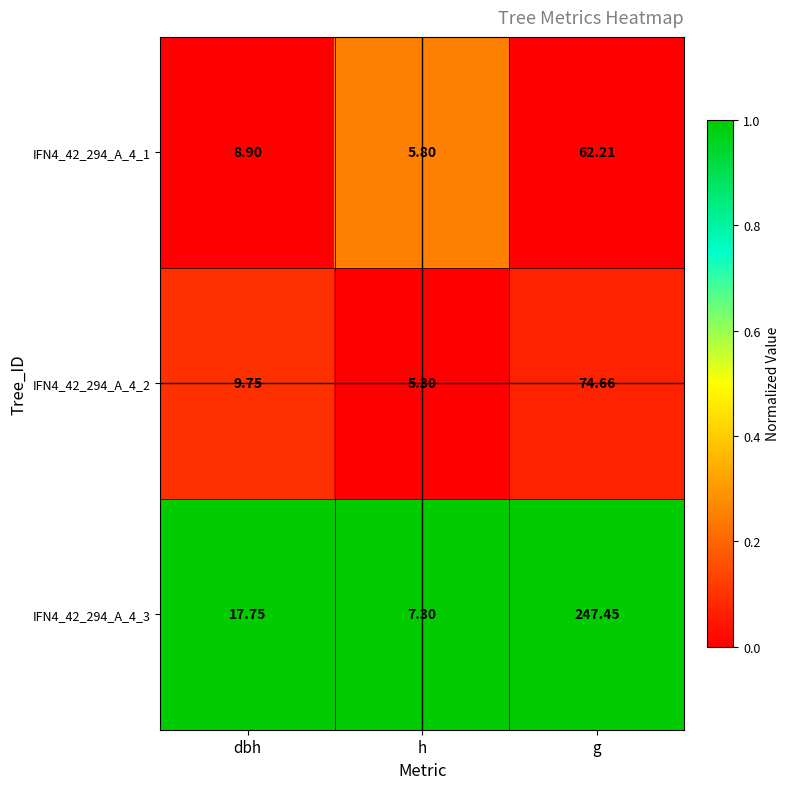

At h, list the series in order from smallest to largest.

IFN4_42_294_A_4_2, IFN4_42_294_A_4_1, IFN4_42_294_A_4_3